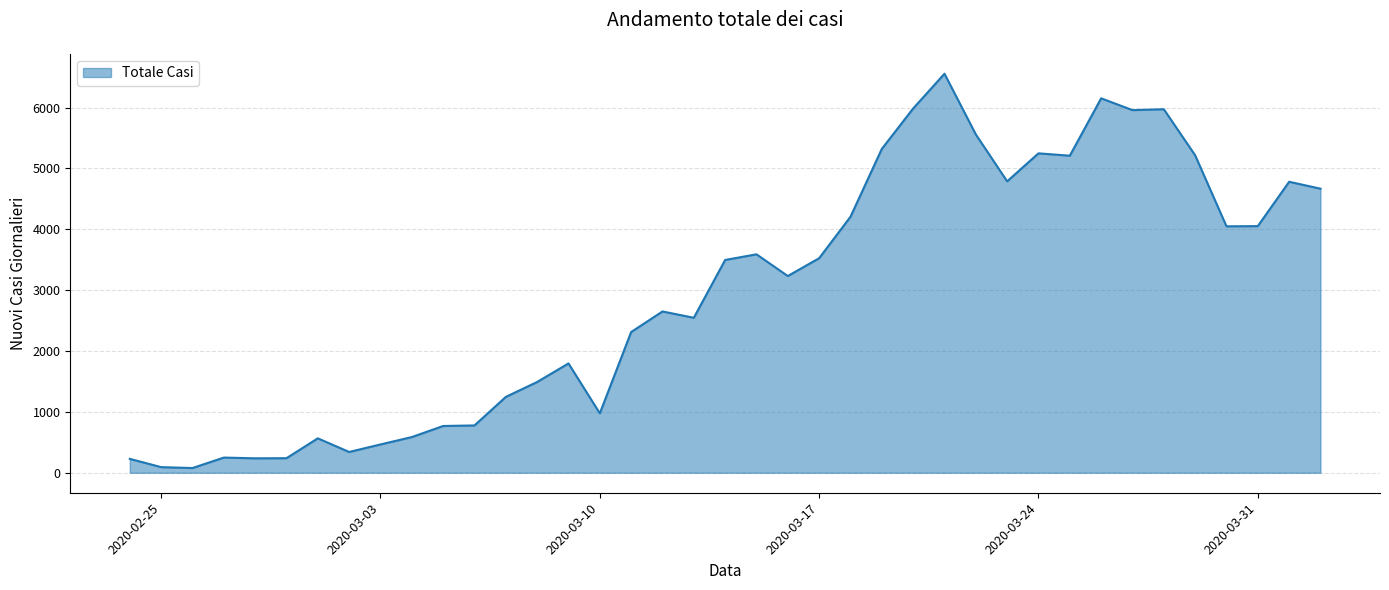

True or false: there are more than 2 points higher than both neighbors.

True